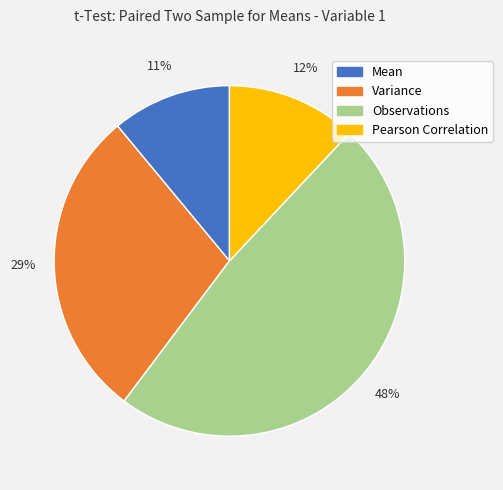

To the nearest percent, what percentage of the pie is Variance?

29%